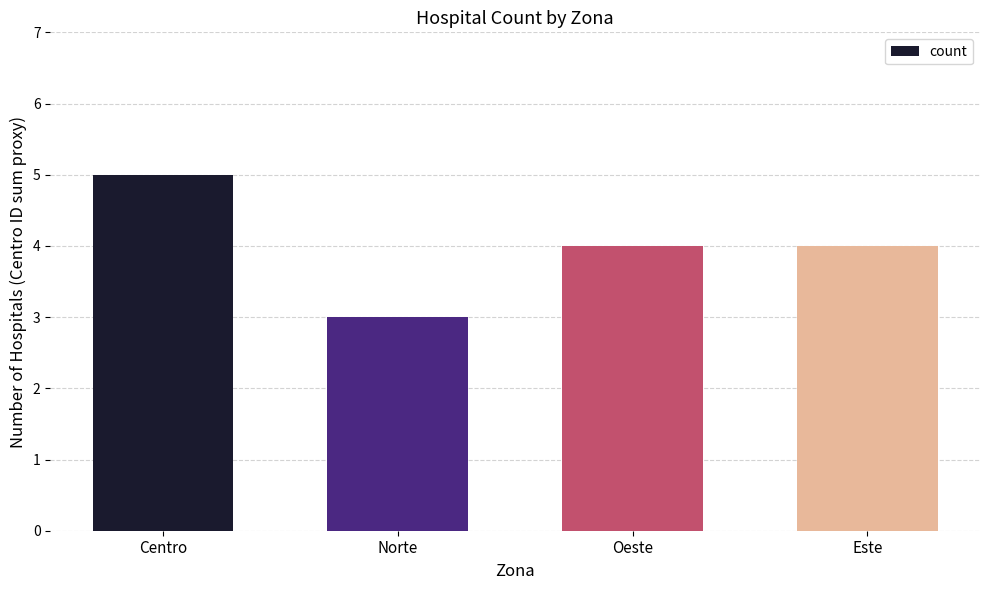

What is the value of the 2nd bar from the left?

3